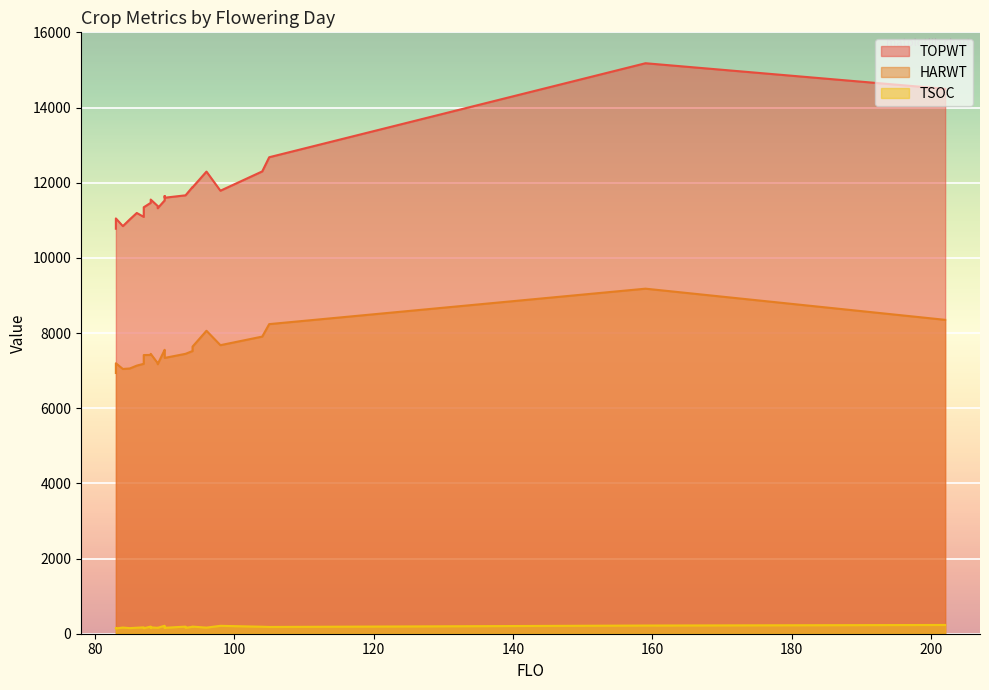

Read the TSOC value at 87.

170